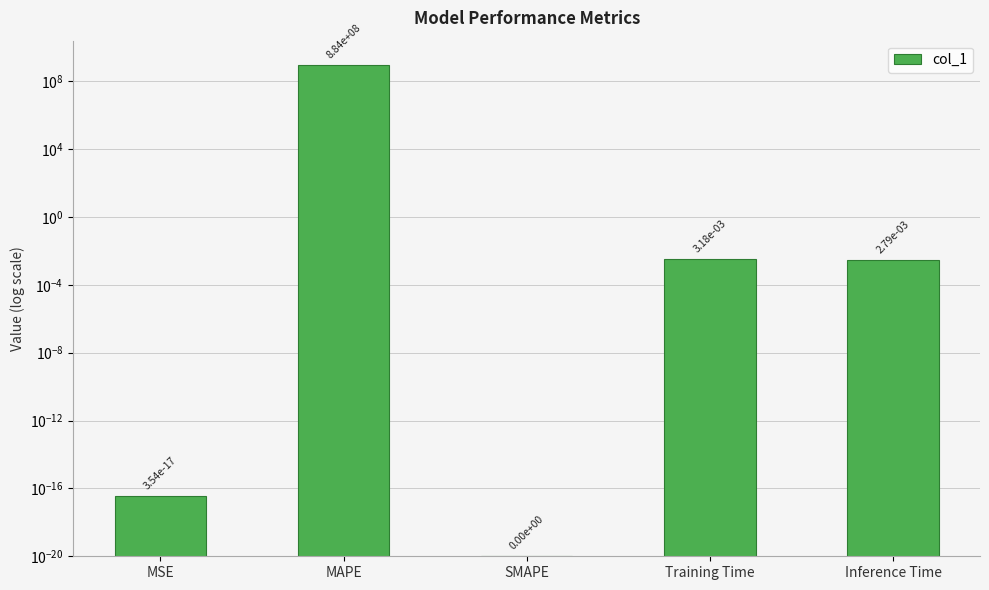

Which has a higher value, MSE or MAPE?

MAPE